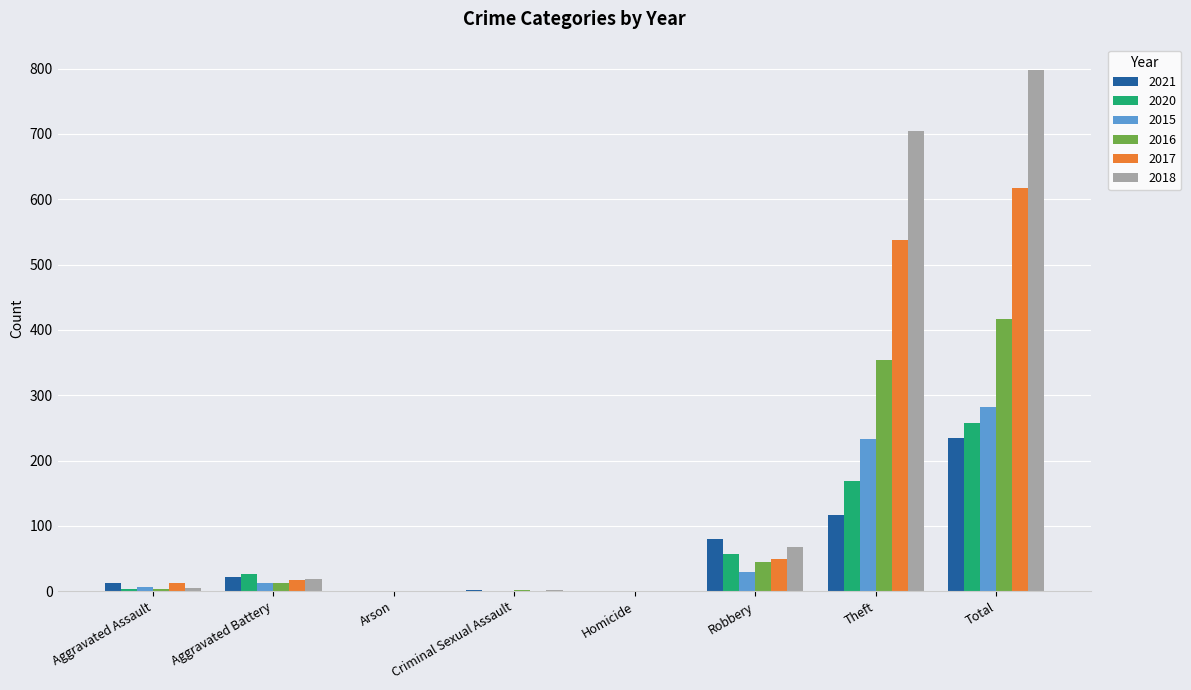

What is the sum of all 2015 values?

564